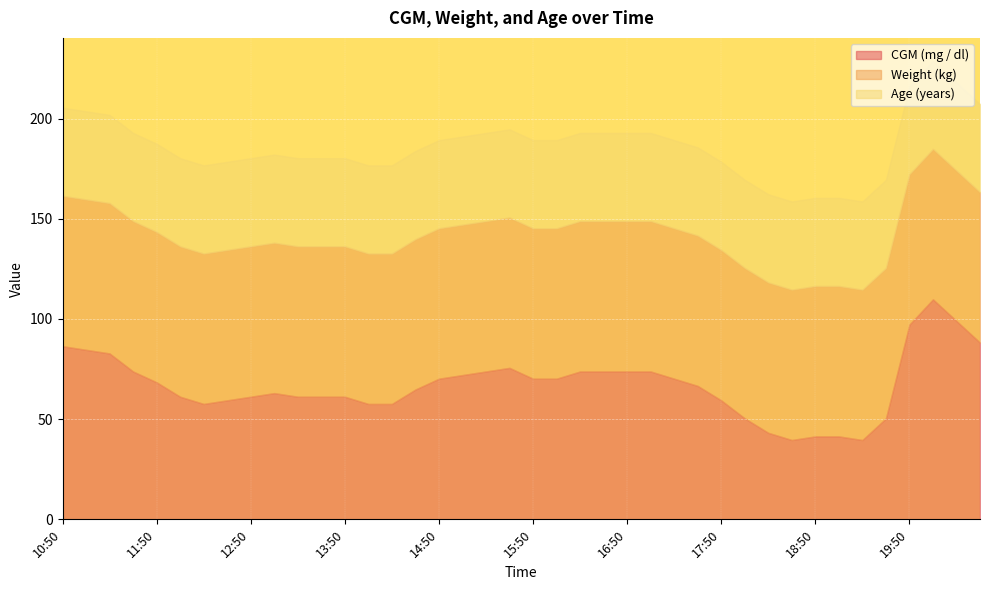

Reading left to right, extract all data points from this chart.

CGM (mg / dl): 86.4	84.6	82.8	73.8	68.4	61.2	57.6	59.4	61.2	63.0	61.2	61.2	61.2	57.6	57.6	64.8	70.2	72.0	73.8	75.6	70.2	70.2	73.8	73.8	73.8	73.8	70.2	66.6	59.4	50.4	43.2	39.6	41.4	41.4	39.6	50.4	97.2	109.8	99.0	88.2
Weight (kg): 75.0	75.0	75.0	75.0	75.0	75.0	75.0	75.0	75.0	75.0	75.0	75.0	75.0	75.0	75.0	75.0	75.0	75.0	75.0	75.0	75.0	75.0	75.0	75.0	75.0	75.0	75.0	75.0	75.0	75.0	75.0	75.0	75.0	75.0	75.0	75.0	75.0	75.0	75.0	75.0
Age (years): 44.0	44.0	44.0	44.0	44.0	44.0	44.0	44.0	44.0	44.0	44.0	44.0	44.0	44.0	44.0	44.0	44.0	44.0	44.0	44.0	44.0	44.0	44.0	44.0	44.0	44.0	44.0	44.0	44.0	44.0	44.0	44.0	44.0	44.0	44.0	44.0	44.0	44.0	44.0	44.0